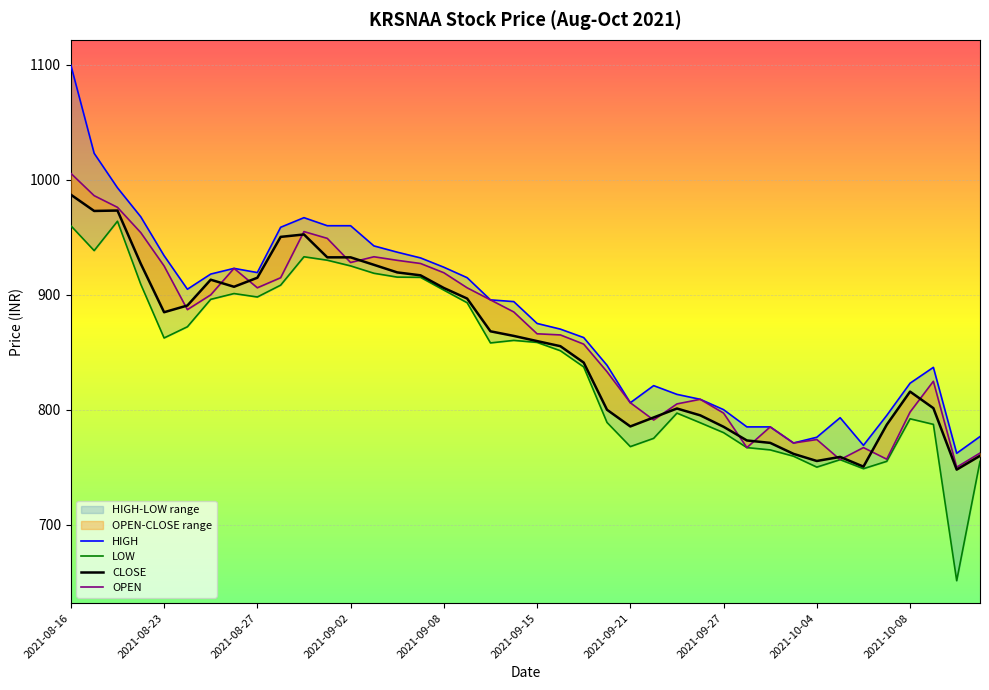

Is this an area chart (filled region under the line)?

No